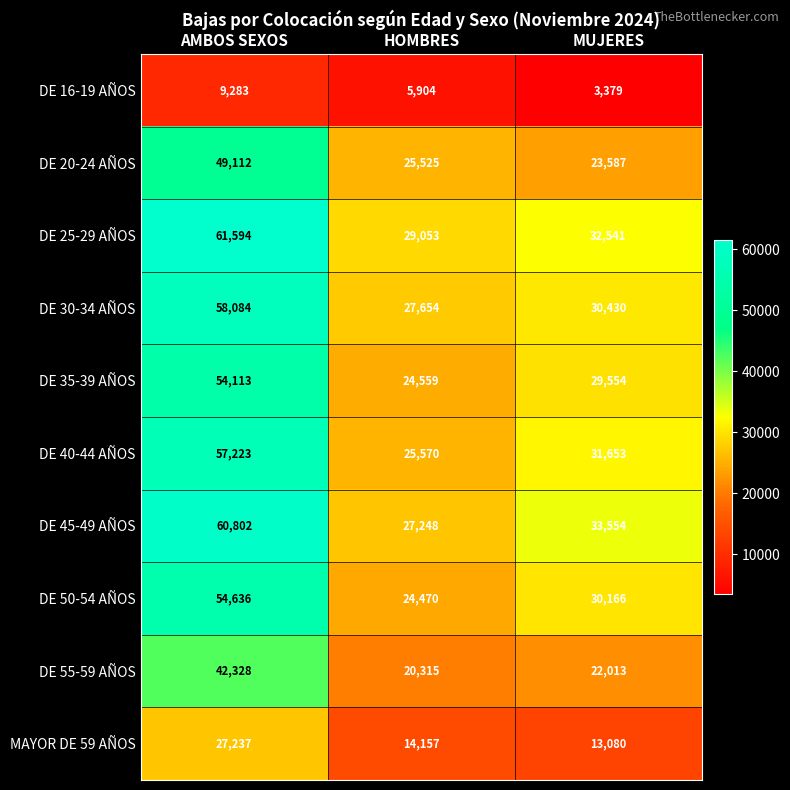

Rank the series by their maximum value, from lowest to highest.

DE 16-19 AÑOS, MAYOR DE 59 AÑOS, DE 55-59 AÑOS, DE 20-24 AÑOS, DE 35-39 AÑOS, DE 50-54 AÑOS, DE 40-44 AÑOS, DE 30-34 AÑOS, DE 45-49 AÑOS, DE 25-29 AÑOS